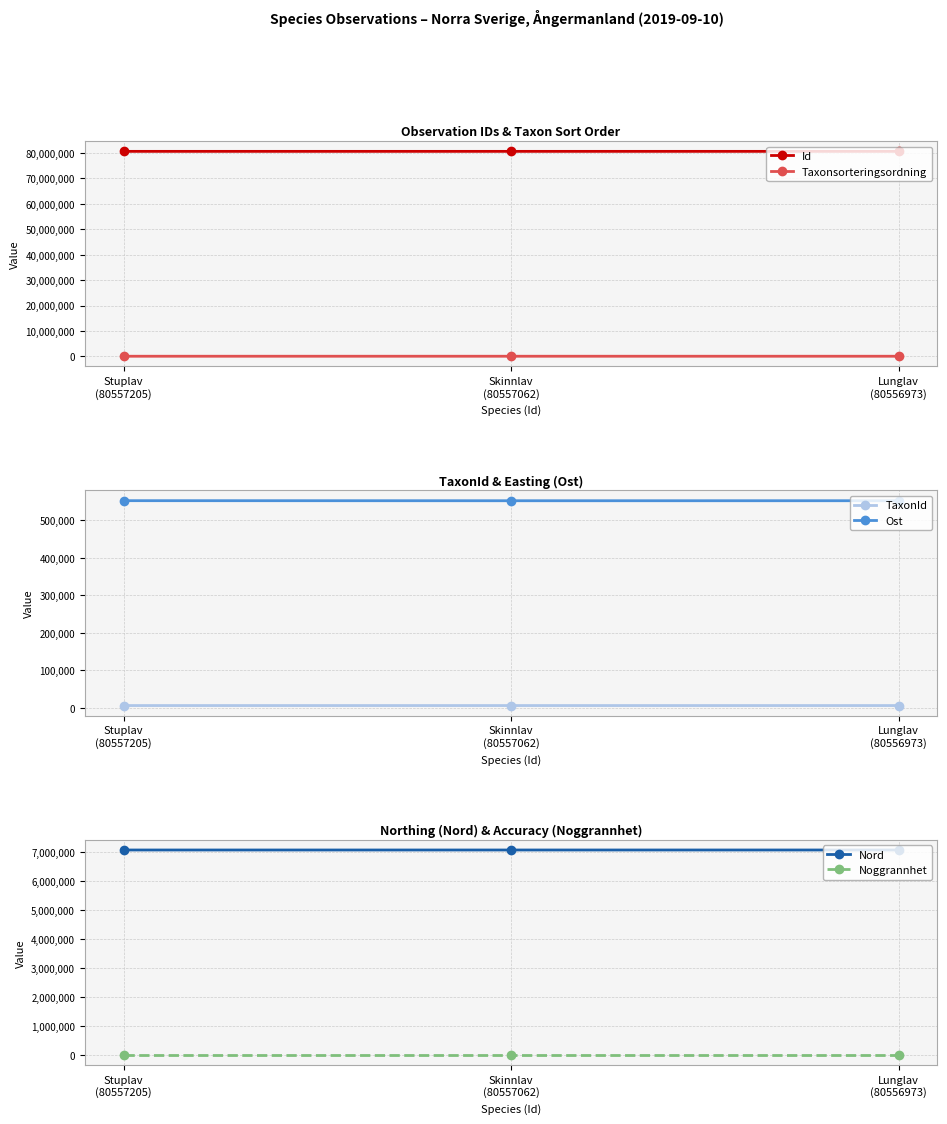

Reading left to right, list all the values displayed in this chart.

Id: 80557205.0	80557062.0	80556973.0
Taxonsorteringsordning: 78596.0	78503.0	78569.0
TaxonId: 6462.0	6456.0	6458.0
Ost: 551976.1	551798.8	551839.0
Nord: 7071100.9	7071125.9	7071216.0
Noggrannhet: 1.0	1.0	1.0